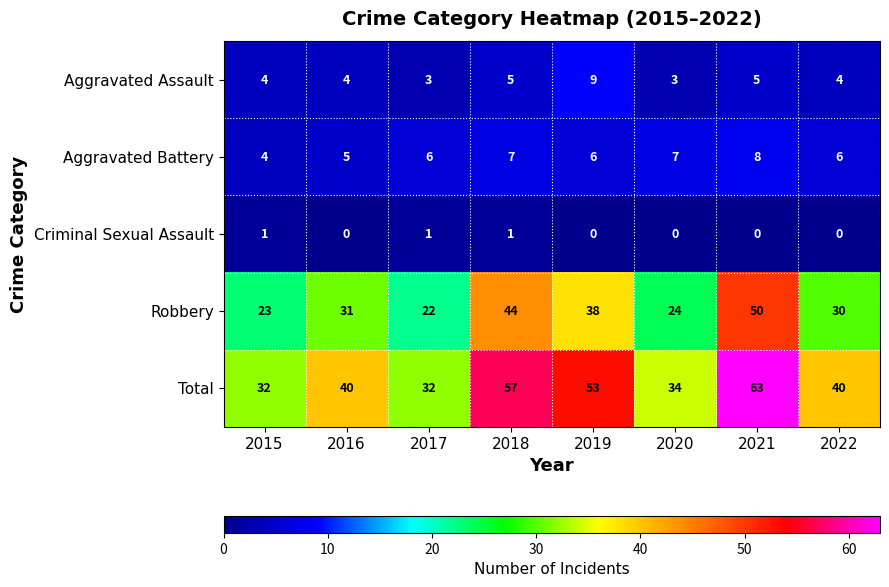

What is the sum of the Aggravated Assault values at 2021 and 2017?

8